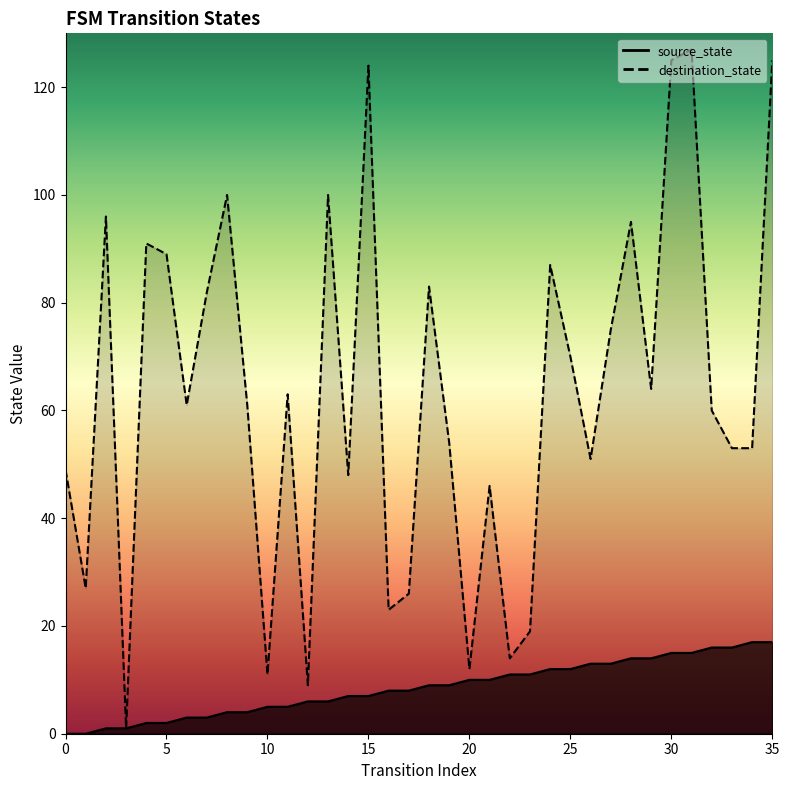

At which category is the sum across all series the highest?

31